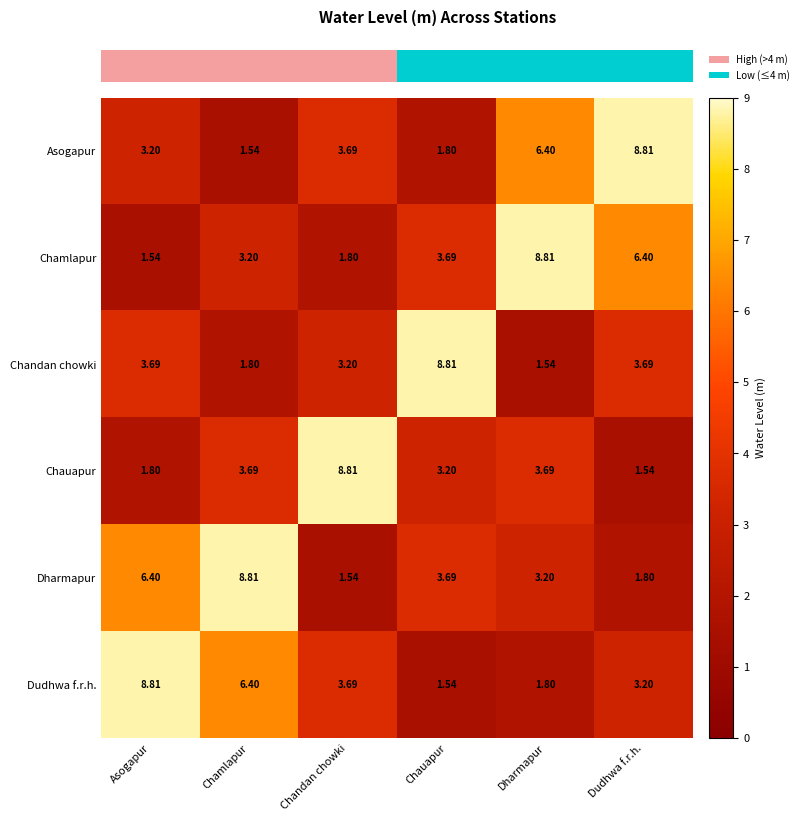

Which category has the lowest value in the Chandan chowki series?

Dharmapur